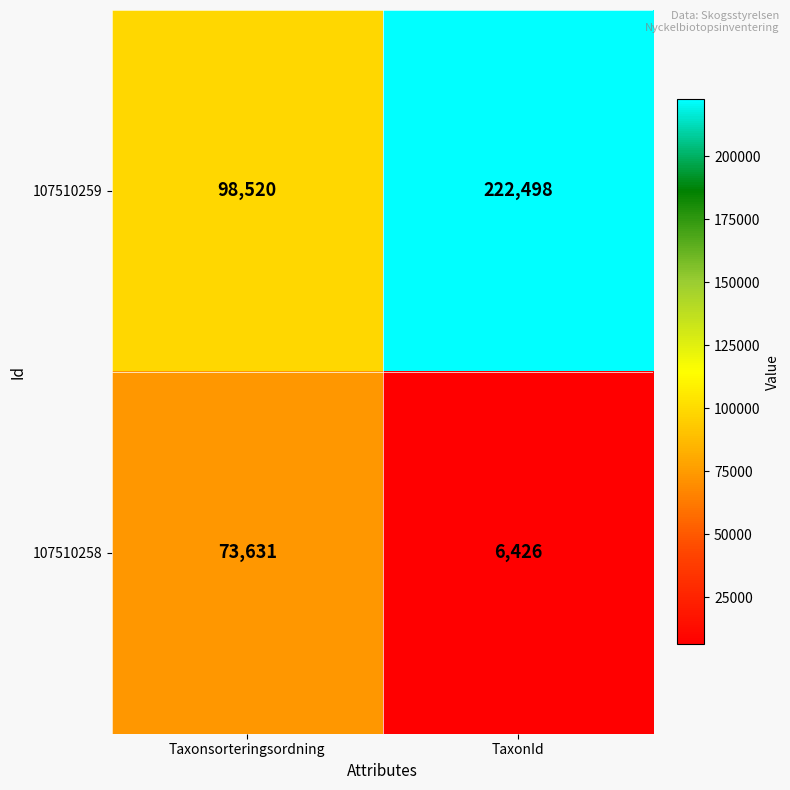

What is the sum of all 107510259 values?

321018